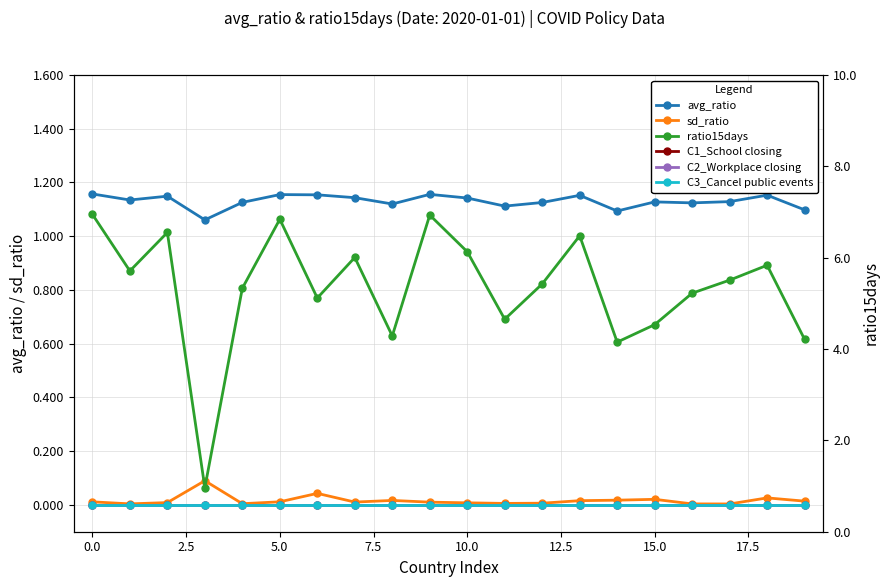

Reading left to right, what are all the values shown in this chart?

avg_ratio: 1.2	1.1	1.1	1.1	1.1	1.2	1.2	1.1	1.1	1.2	1.1	1.1	1.1	1.2	1.1	1.1	1.1	1.1	1.2	1.1
sd_ratio: 0.0	0.0	0.0	0.1	0.0	0.0	0.0	0.0	0.0	0.0	0.0	0.0	0.0	0.0	0.0	0.0	0.0	0.0	0.0	0.0
C1_School closing: 0.0	0.0	0.0	0.0	0.0	0.0	0.0	0.0	0.0	0.0	0.0	0.0	0.0	0.0	0.0	0.0	0.0	0.0	0.0	0.0
C2_Workplace closing: 0.0	0.0	0.0	0.0	0.0	0.0	0.0	0.0	0.0	0.0	0.0	0.0	0.0	0.0	0.0	0.0	0.0	0.0	0.0	0.0
C3_Cancel public events: 0.0	0.0	0.0	0.0	0.0	0.0	0.0	0.0	0.0	0.0	0.0	0.0	0.0	0.0	0.0	0.0	0.0	0.0	0.0	0.0
ratio15days: 6.9	5.7	6.6	1.0	5.3	6.8	5.1	6.0	4.3	6.9	6.1	4.7	5.4	6.5	4.2	4.5	5.2	5.5	5.8	4.2